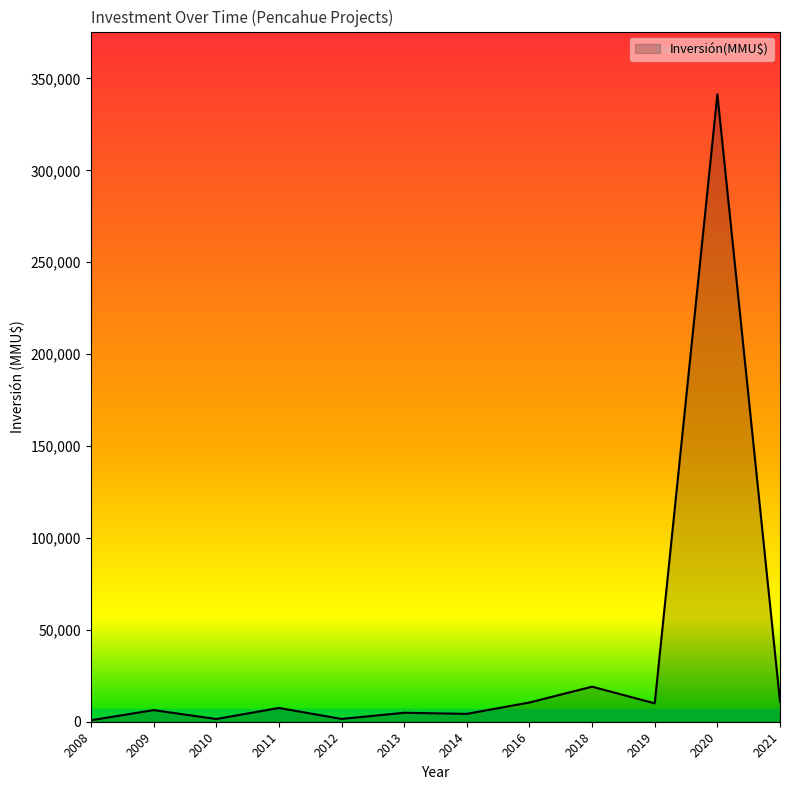

What is the difference between the maximum and minimum values?

340586